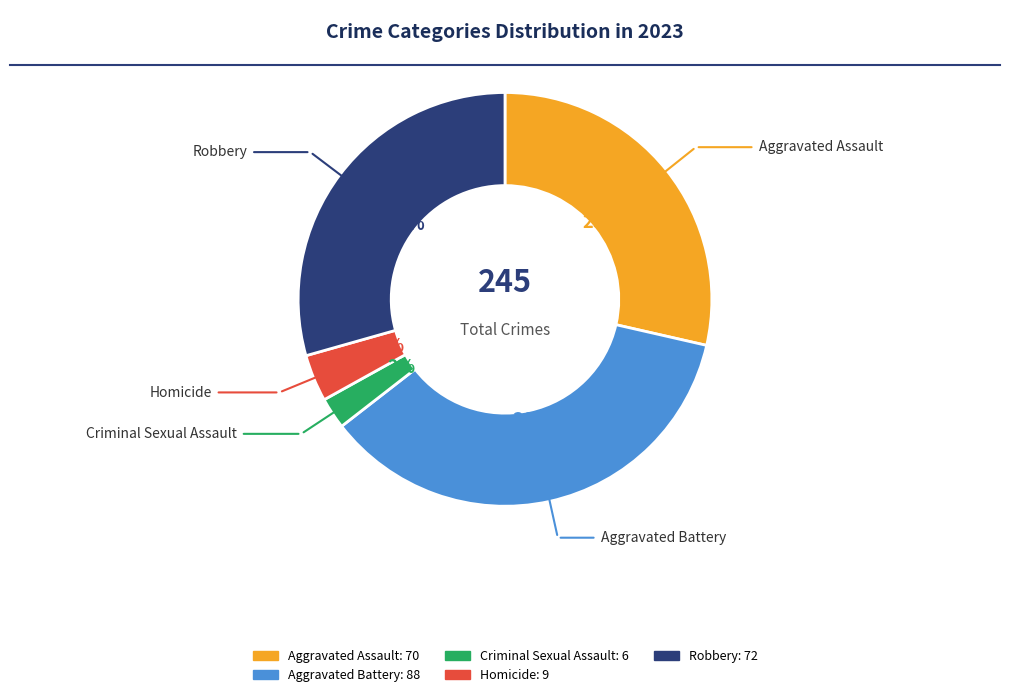

The Aggravated Battery slice represents 48% of the pie. True or false?

False